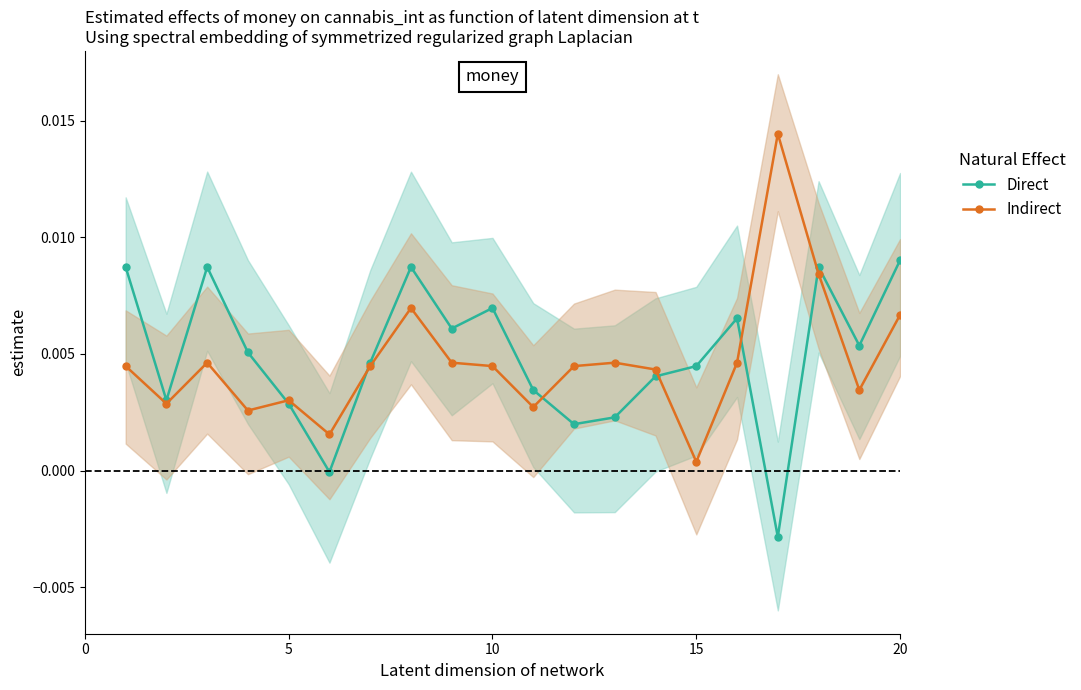

Which series ends up on top after the final intersection of Direct and Indirect?

Direct